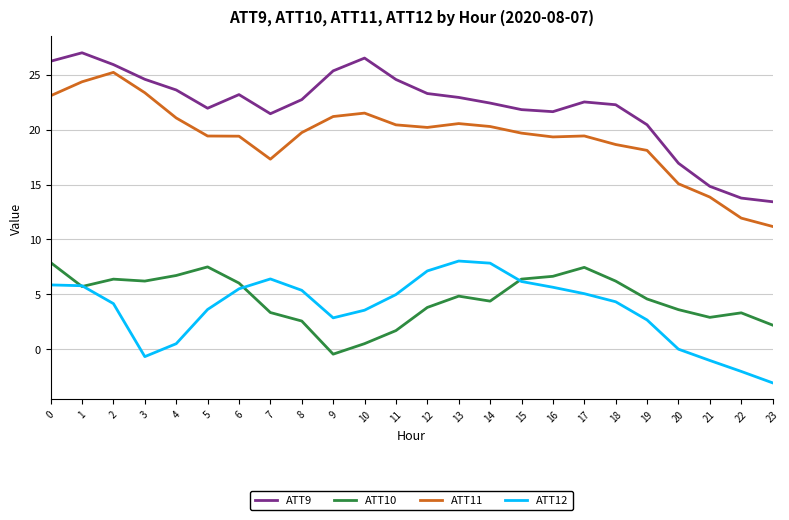

The ATT11 series shows 5.0 at 4. True or false?

False